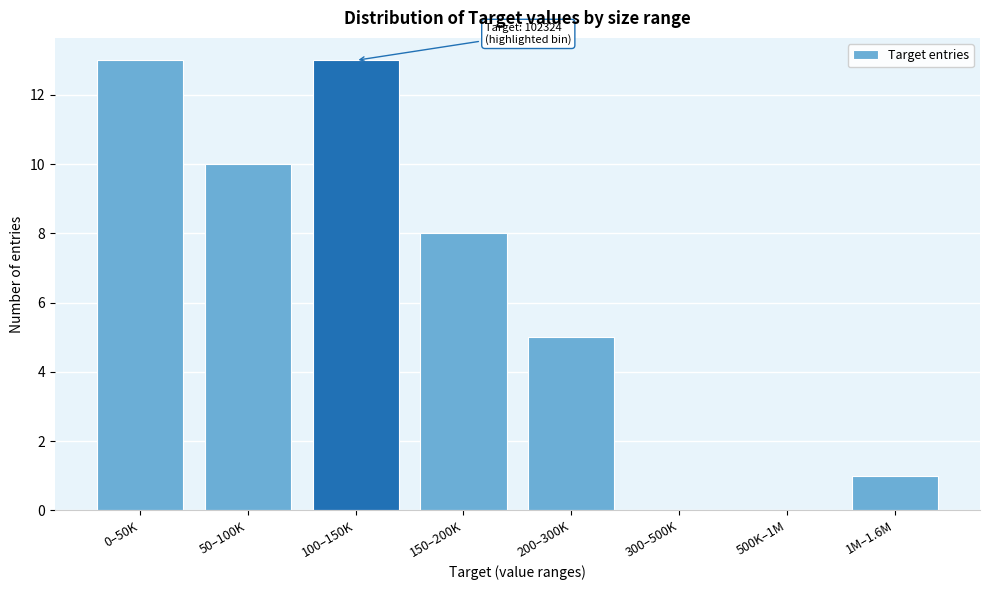

Reading left to right, transcribe all the data shown in this chart.

0–50K=13	50–100K=10	100–150K=13	150–200K=8	200–300K=5	300–500K=0	500K–1M=0	1M–1.6M=1